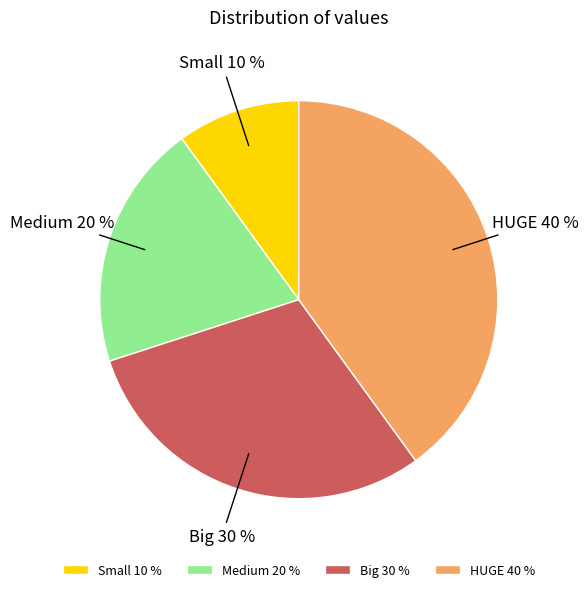

Which category has the biggest portion of the pie?

HUGE